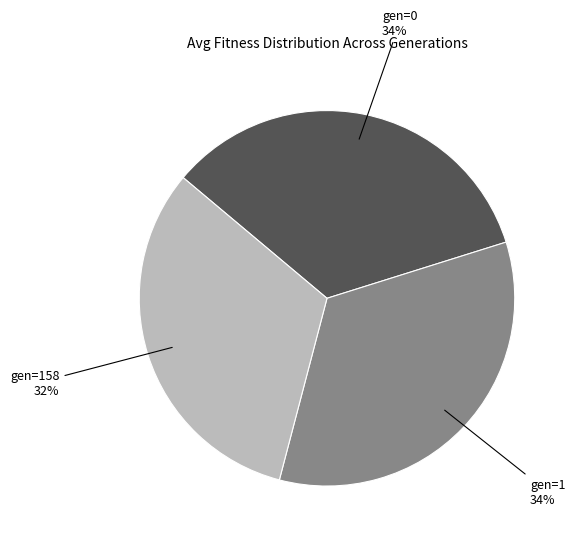

Is it true that gen=0 is 34% of the pie?

True